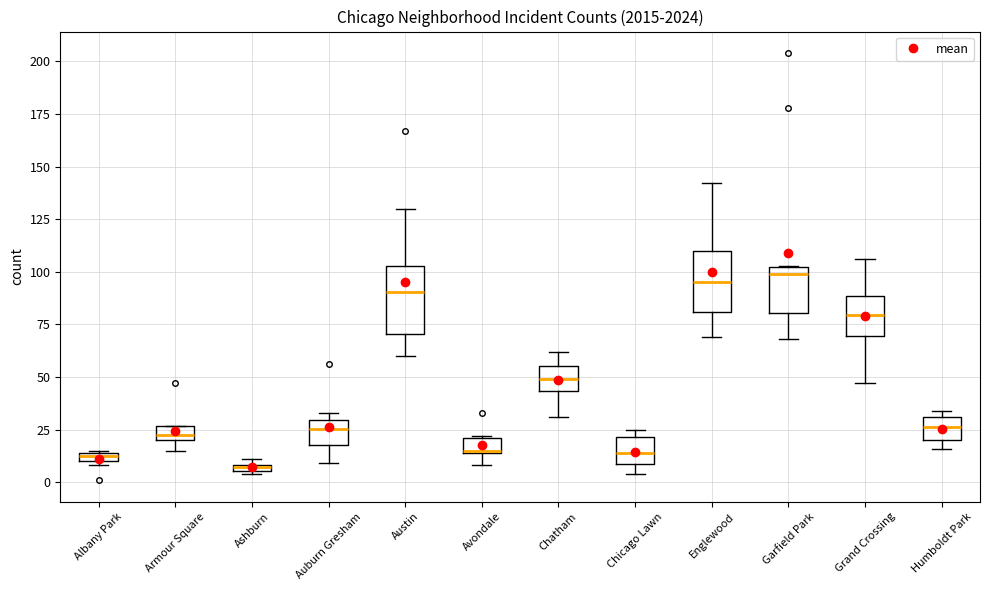

Where is the lower edge of the box for Garfield Park on the y-axis? The values are not printed on the chart, so give them approximately, as read against the axis.

80